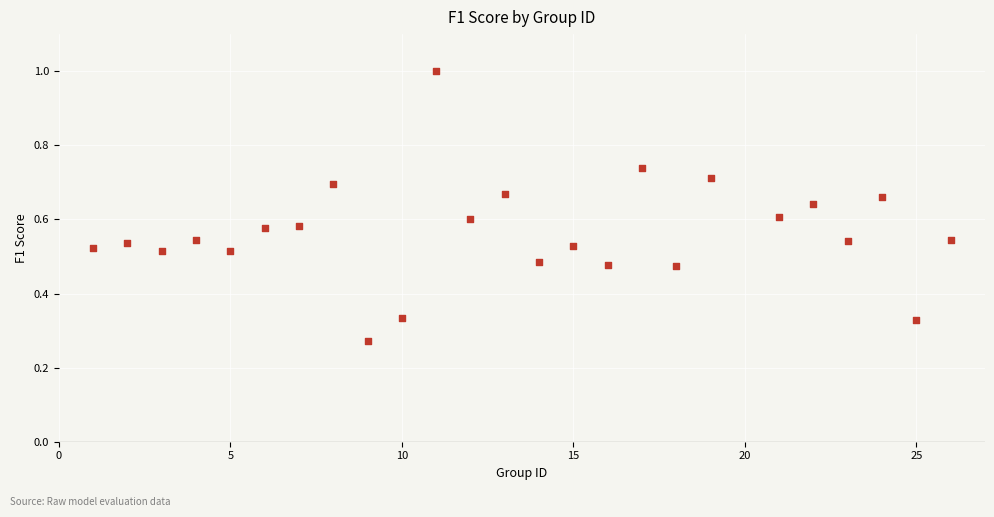

What is the range of X values (max minus min)?

25.0